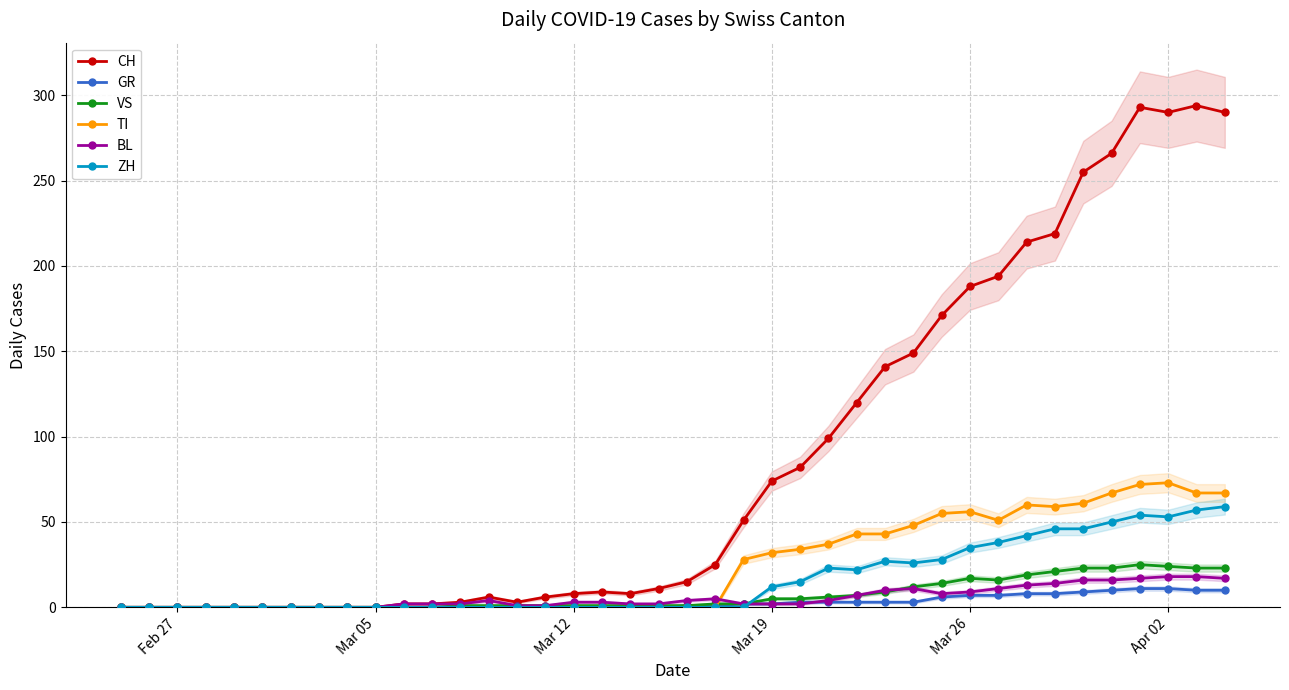

What is the highest value of the GR series?

11